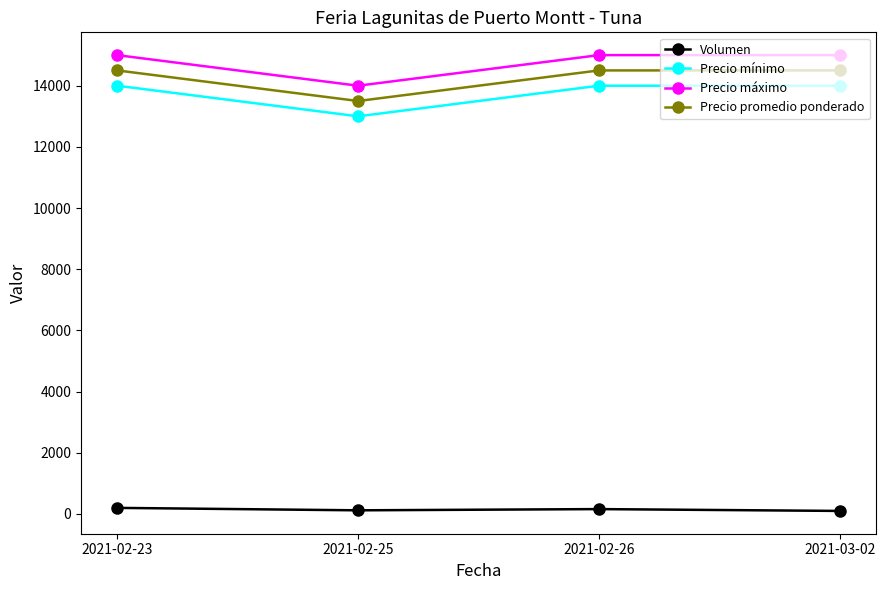

At 2021-02-25, list the series in order from largest to smallest.

Precio máximo, Precio promedio ponderado, Precio mínimo, Volumen